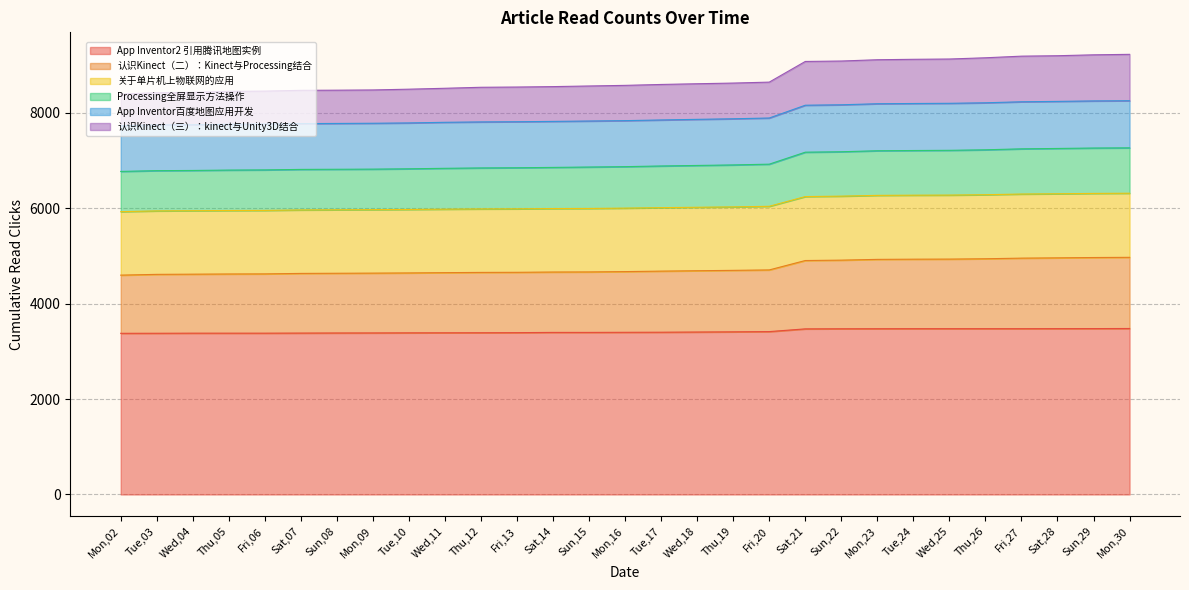

What is the total value across all series at Tue,24?

9118